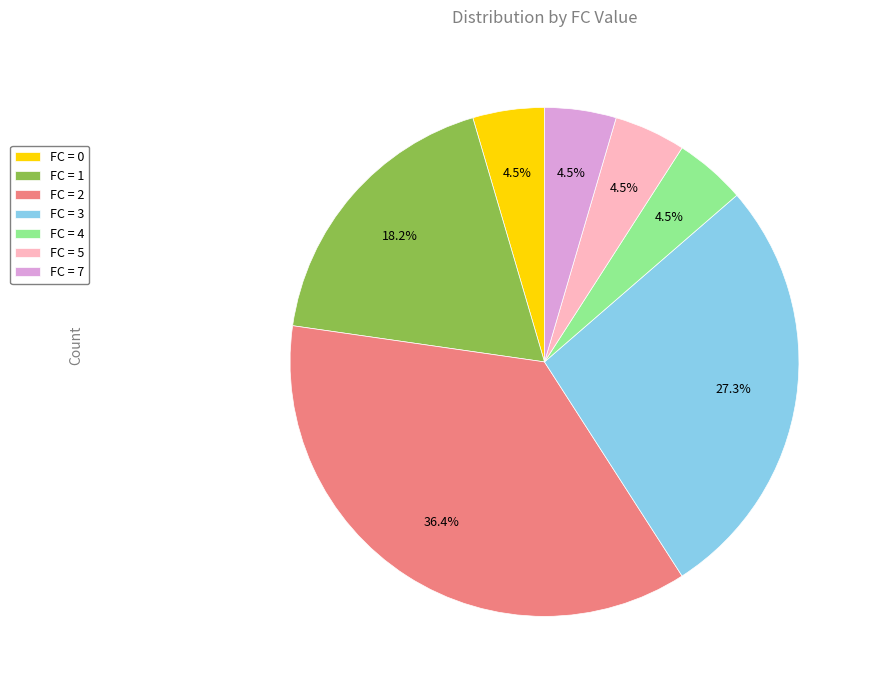

What is the total percentage of FC = 7 and FC = 3?

31.8%